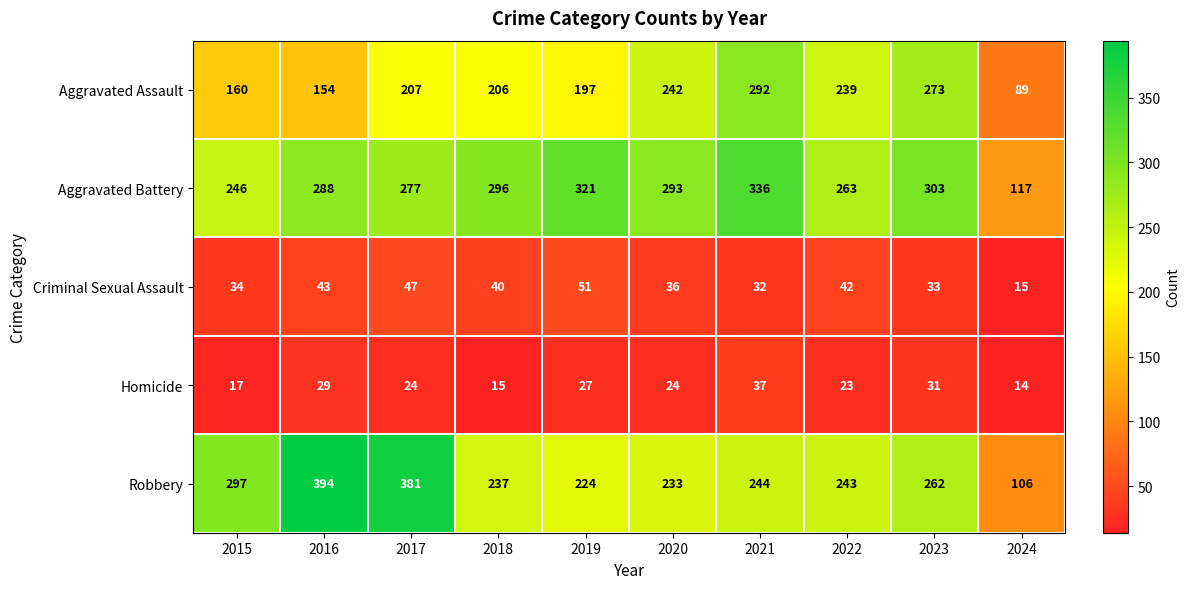

List the series in order of their peak value, lowest first.

Homicide, Criminal Sexual Assault, Aggravated Assault, Aggravated Battery, Robbery